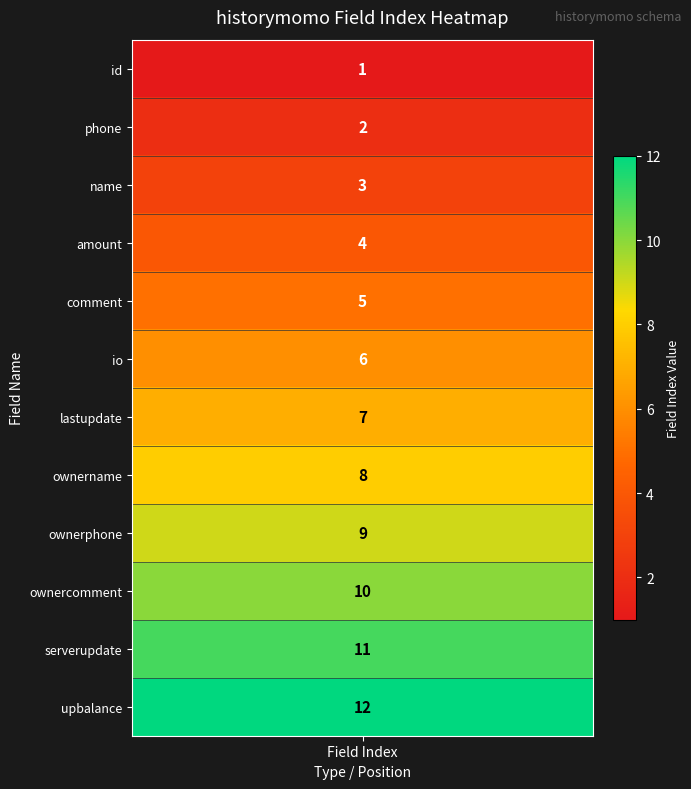

The value at 3 is 4. True or false?

True